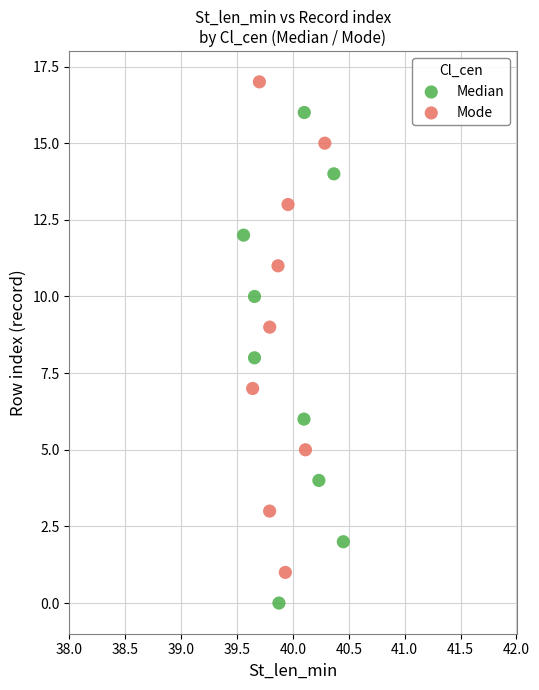

Which series reaches the minimum Y coordinate?

Median